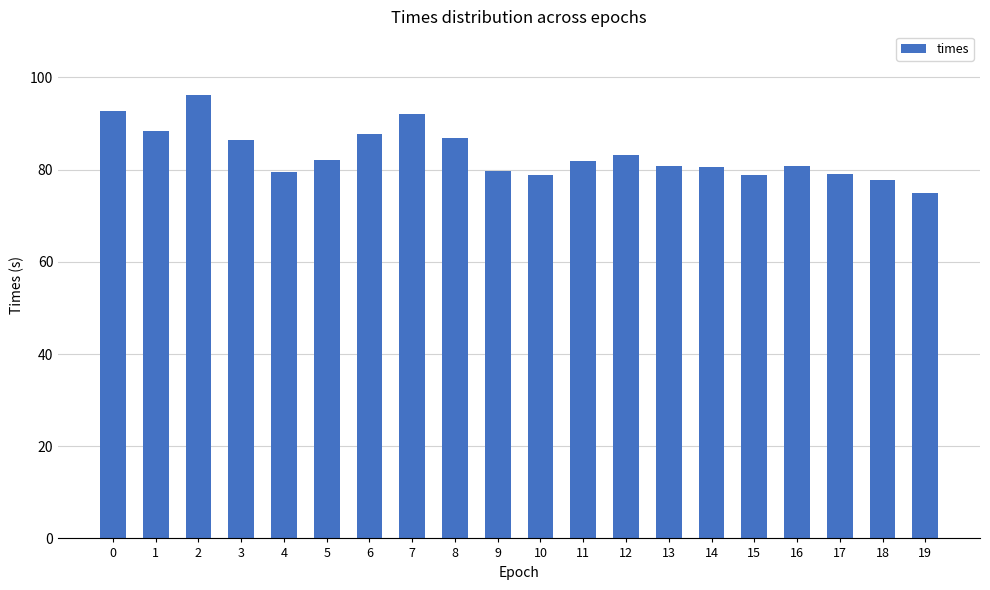

How many bars are there in total?

20